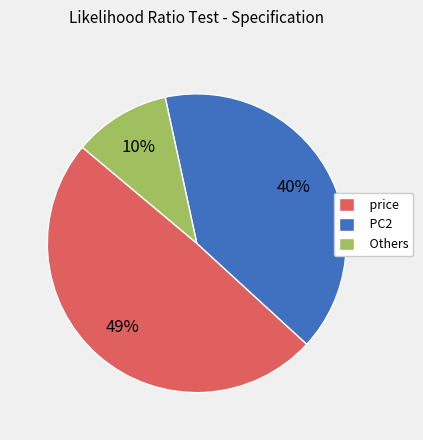

Is the sum of price and Others greater than half?

Yes